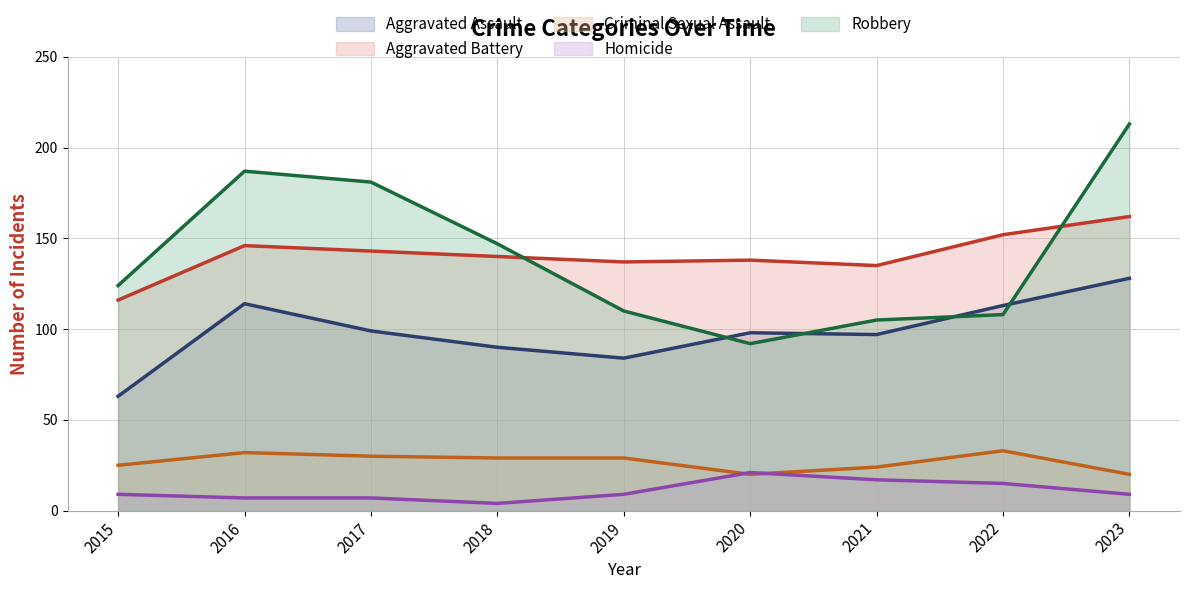

Is it true that Robbery equals 111 at 2017?

False